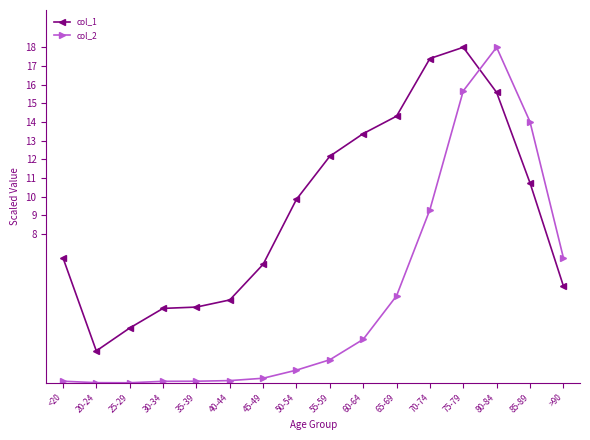

Where is col_1 nearest to the value 9?

50-54